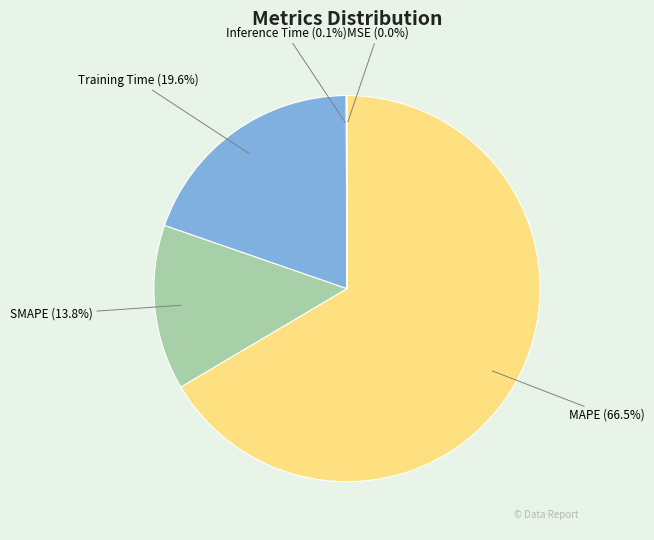

Which has a higher value, SMAPE (13.8%) or MAPE (66.5%)?

MAPE (66.5%)